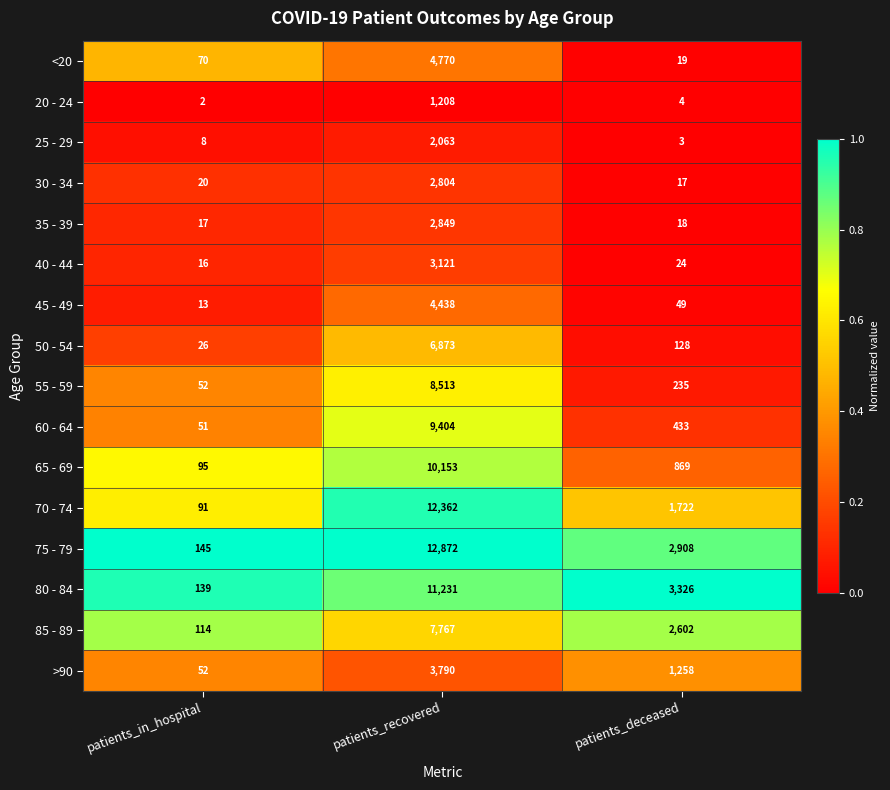

Which series has the widest spread of values?

75 - 79